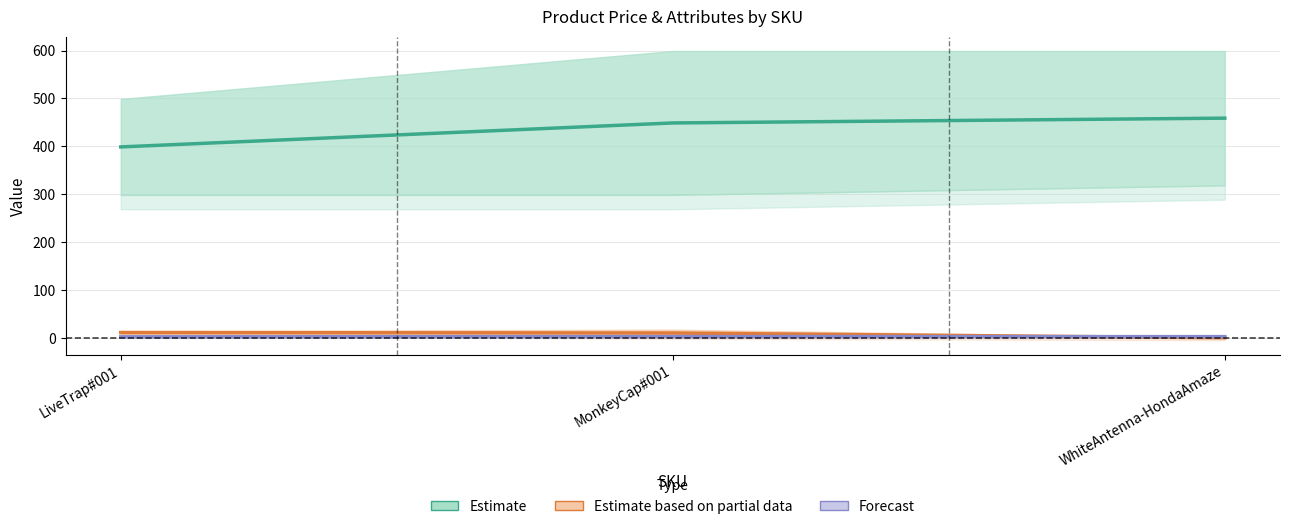

What position from the right is WhiteAntenna-HondaAmaze?

1